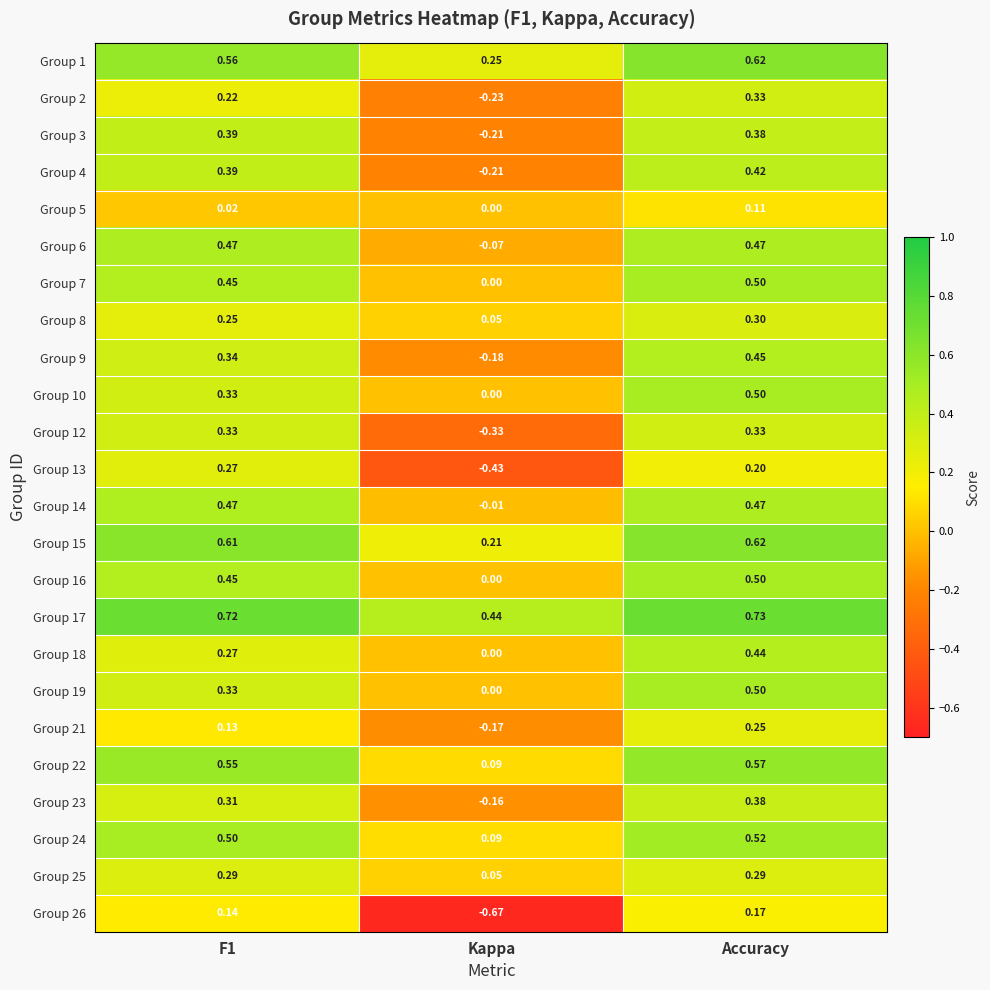

Is the value of Group 22 at Kappa greater than the value of Group 6 at Accuracy?

No